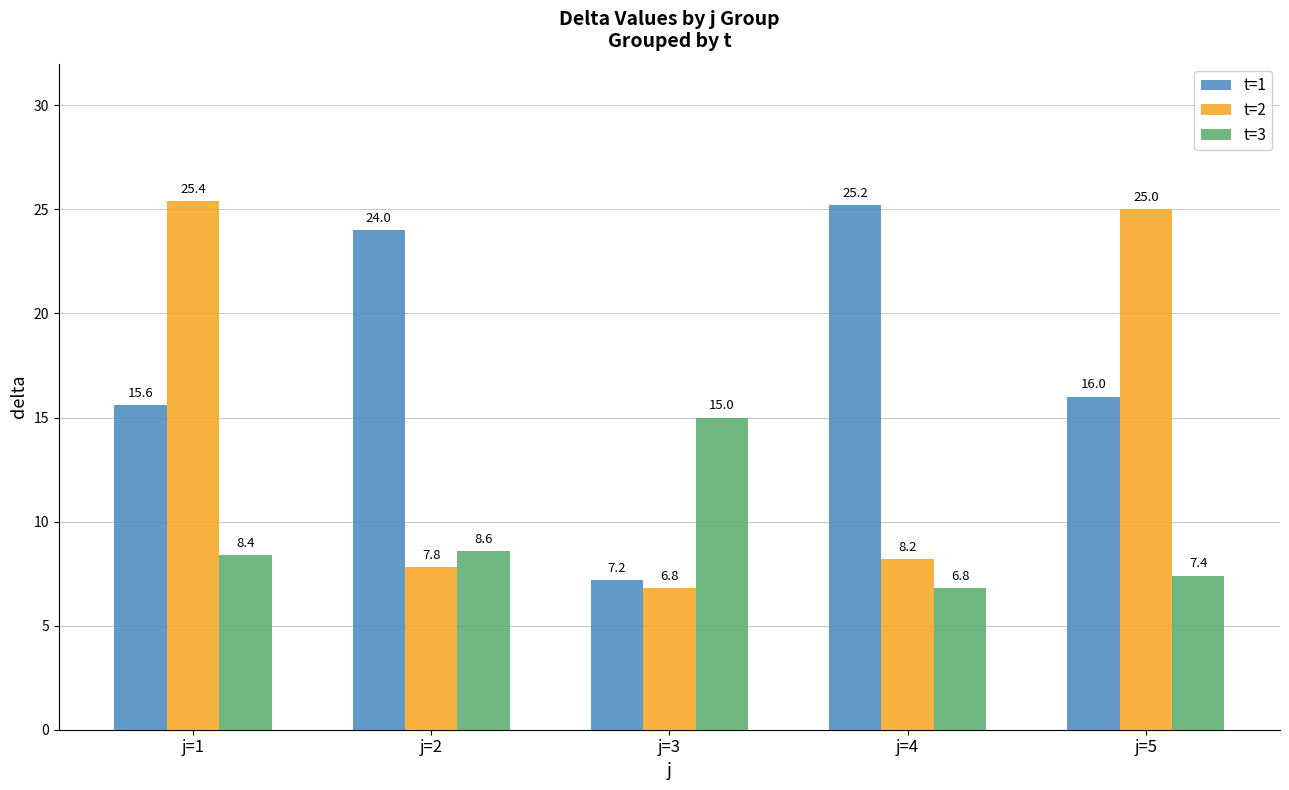

Where does the t=1 series first go above 16?

j=2